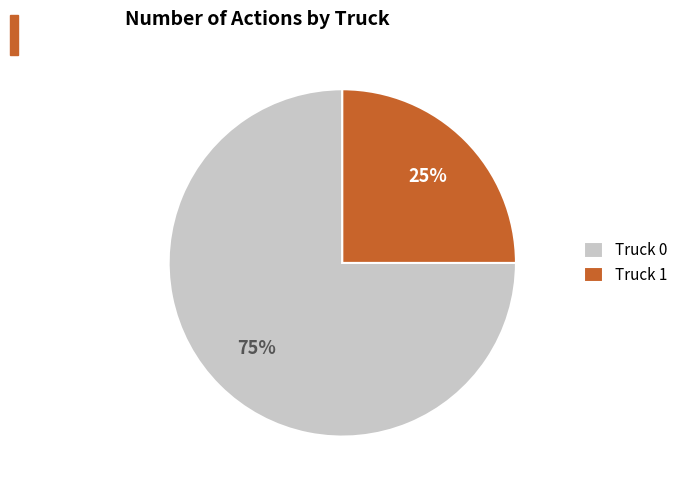

Between Truck 1 and Truck 0, which is larger?

Truck 0